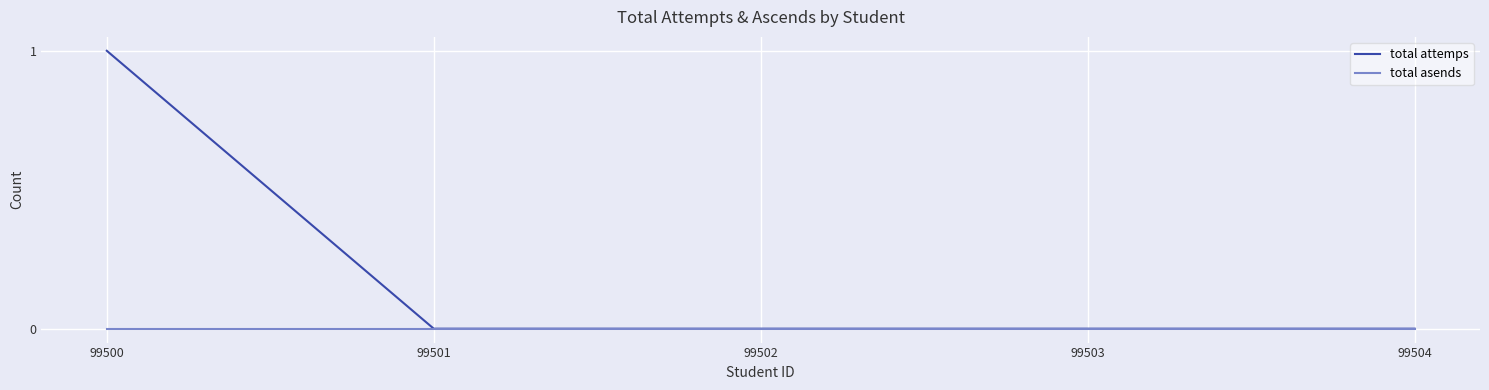

Which series has the largest total across all categories?

total attemps